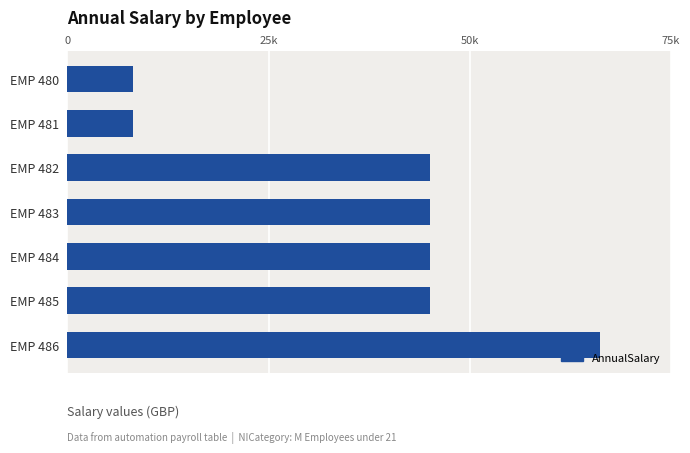

Are the bars horizontal?

Yes